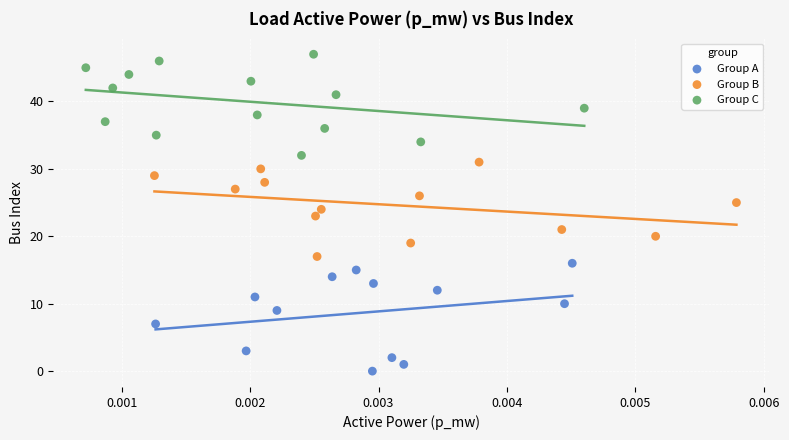

What are all the series names shown in the legend?

Group A, Group B, Group C